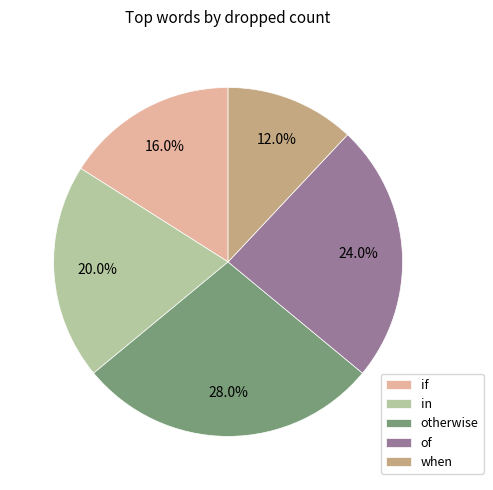

The when slice represents 12% of the pie. True or false?

True